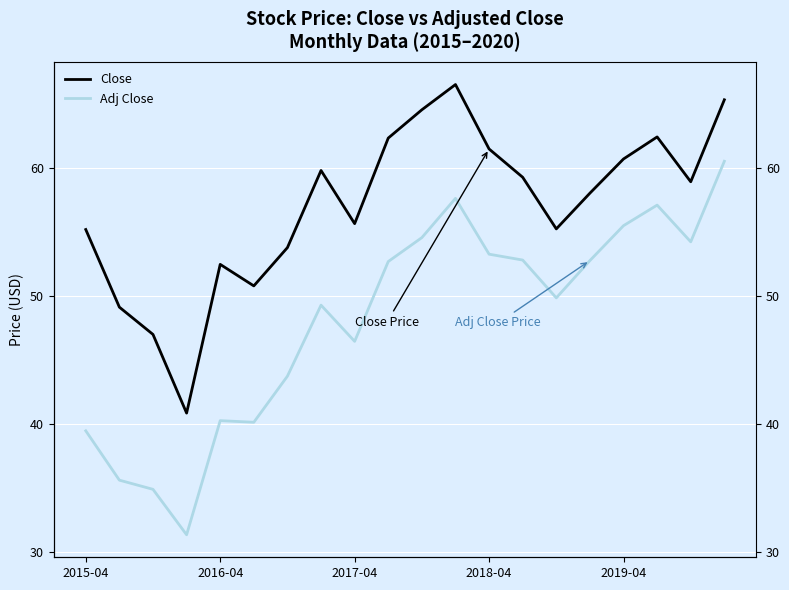

How many lines are shown in the chart?

2